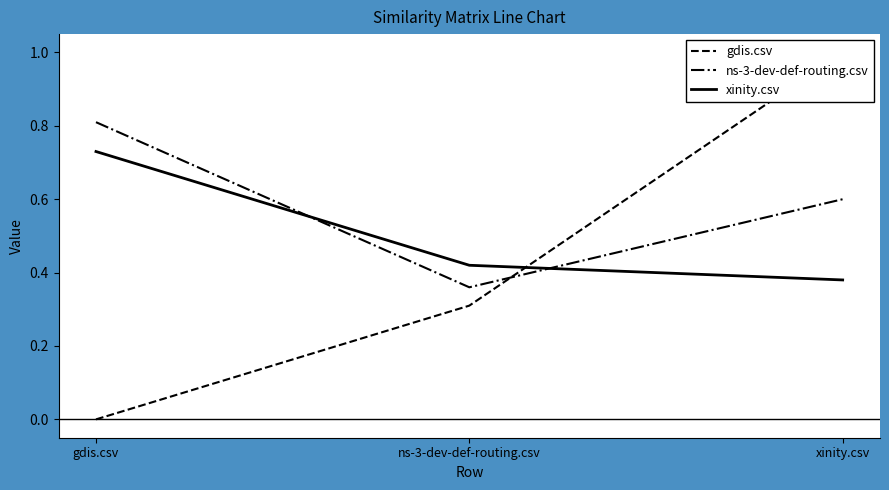

Is it true that gdis.csv equals 1.0 at xinity.csv?

True